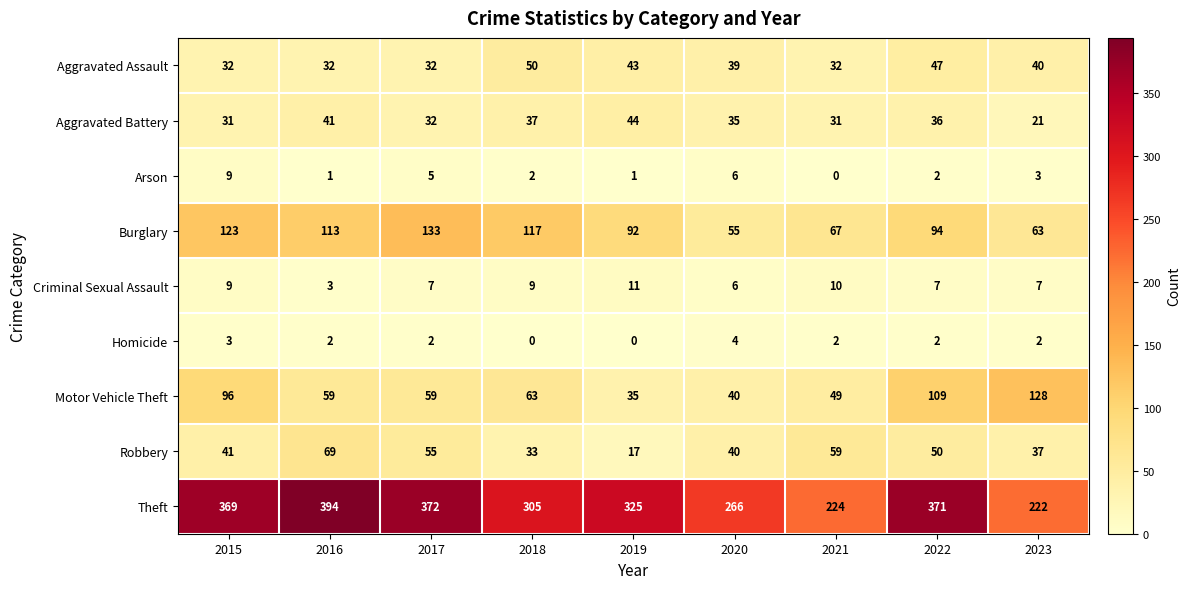

Which series has the largest total across all categories?

Theft